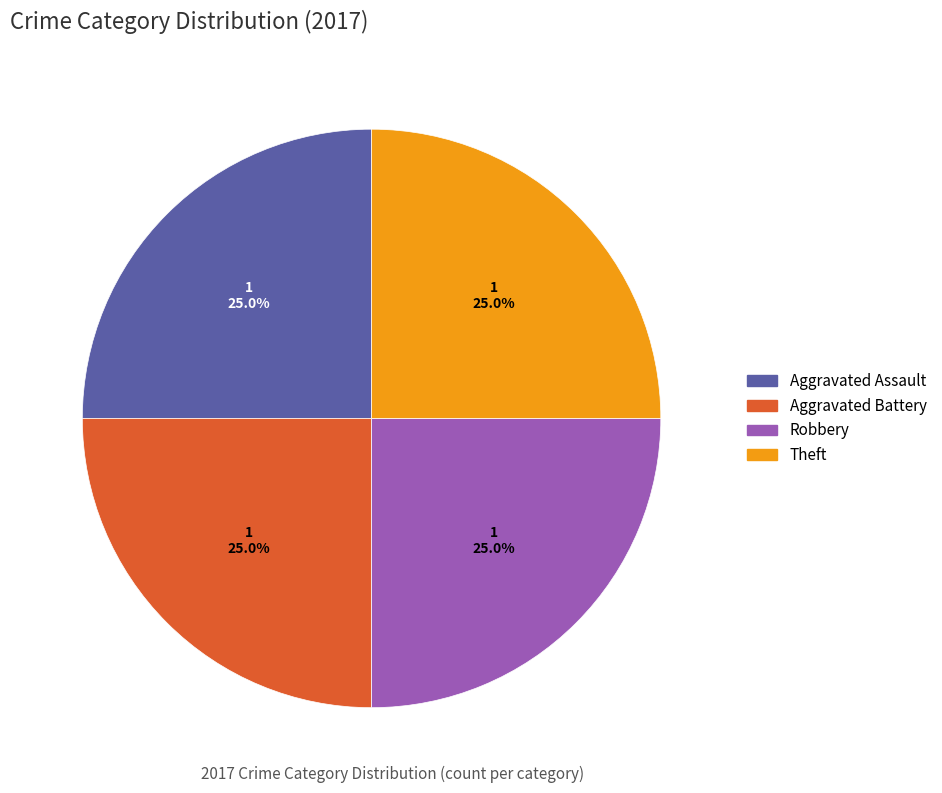

To the nearest percent, what is the difference between the largest and smallest slice percentages?

0%